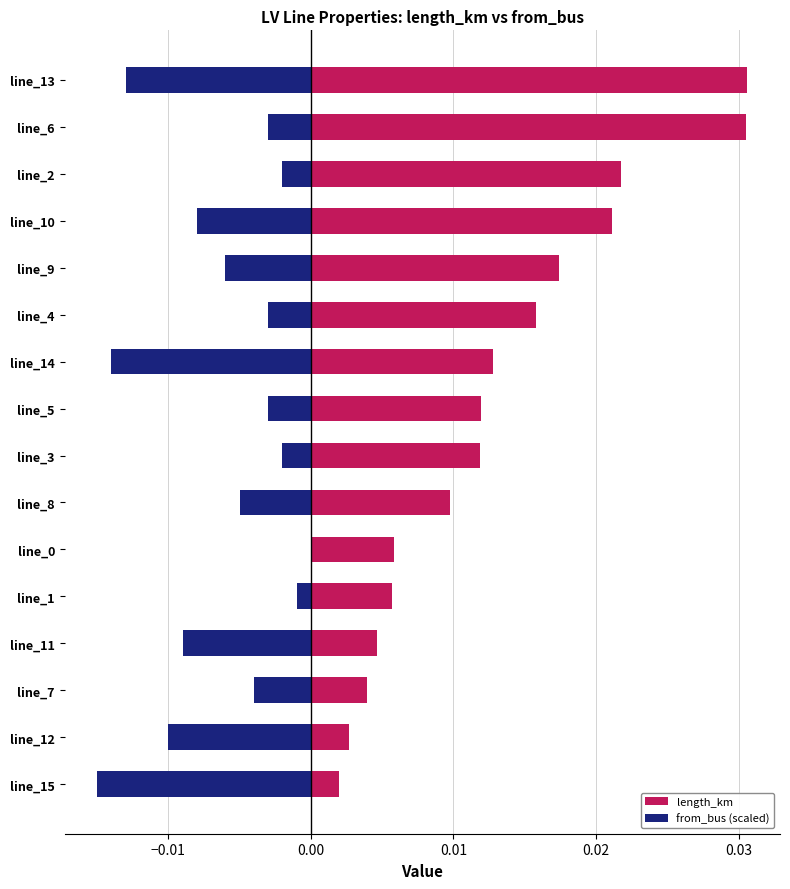

The value of from_bus (scaled) at line_0 is 0.0. True or false?

True